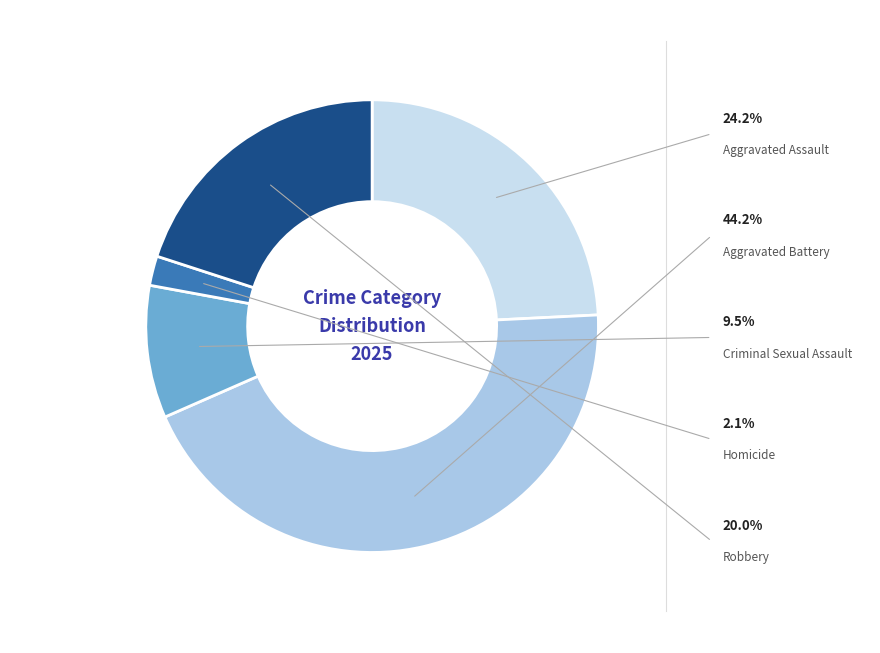

To the nearest percent, what portion does Robbery represent?

20%